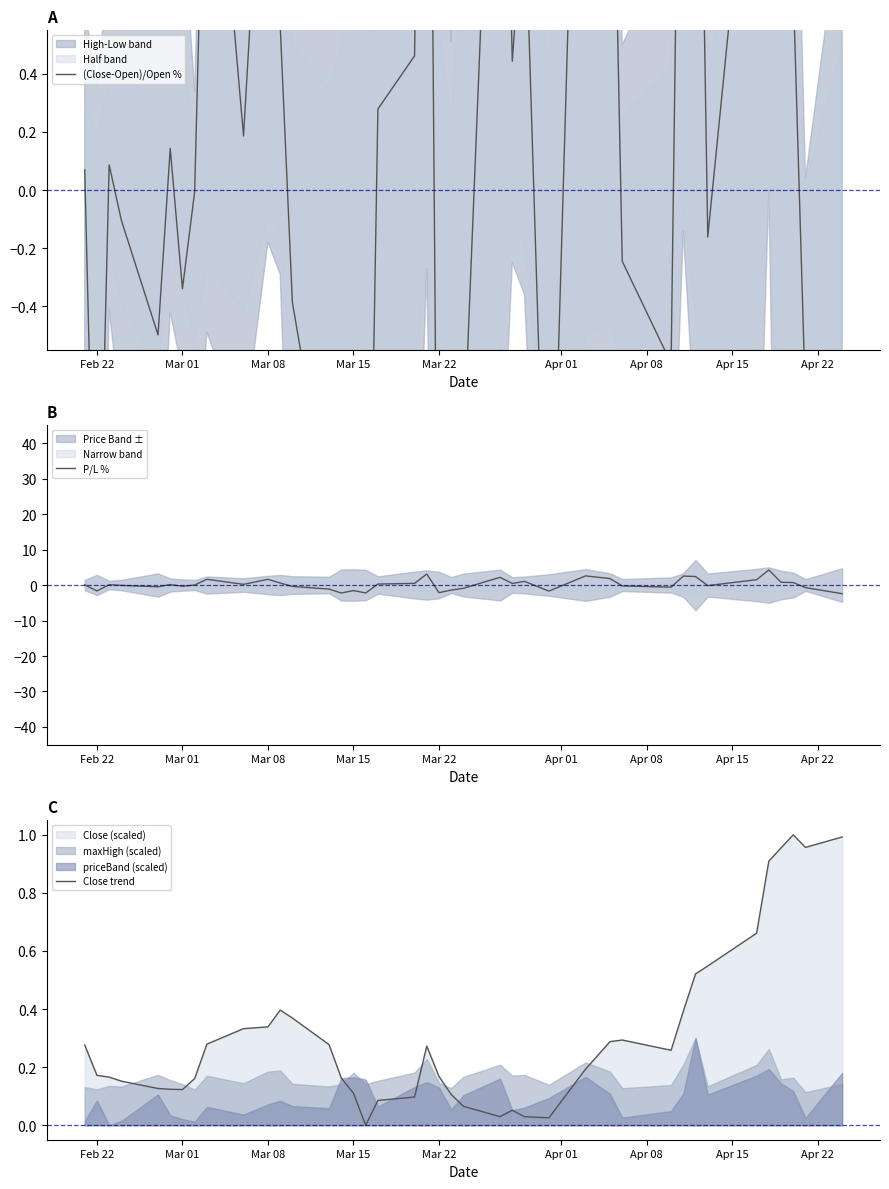

What is the maximum value for P/L %?

4.2